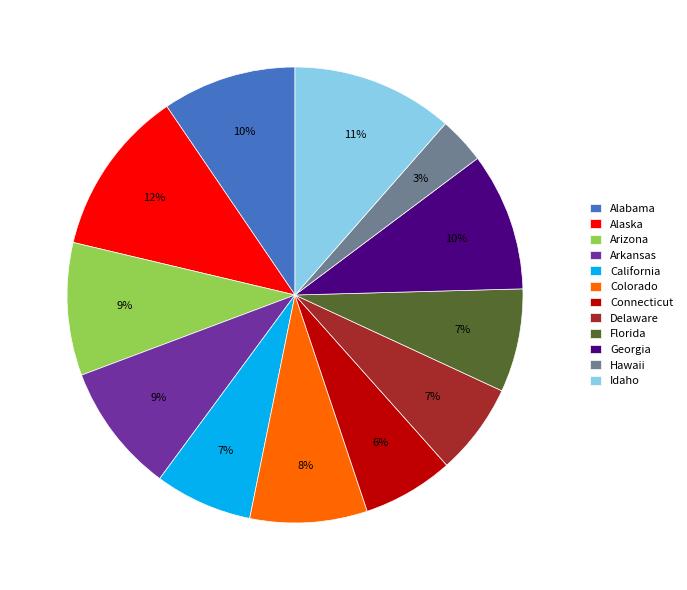

Which category has the smallest portion of the pie?

Hawaii